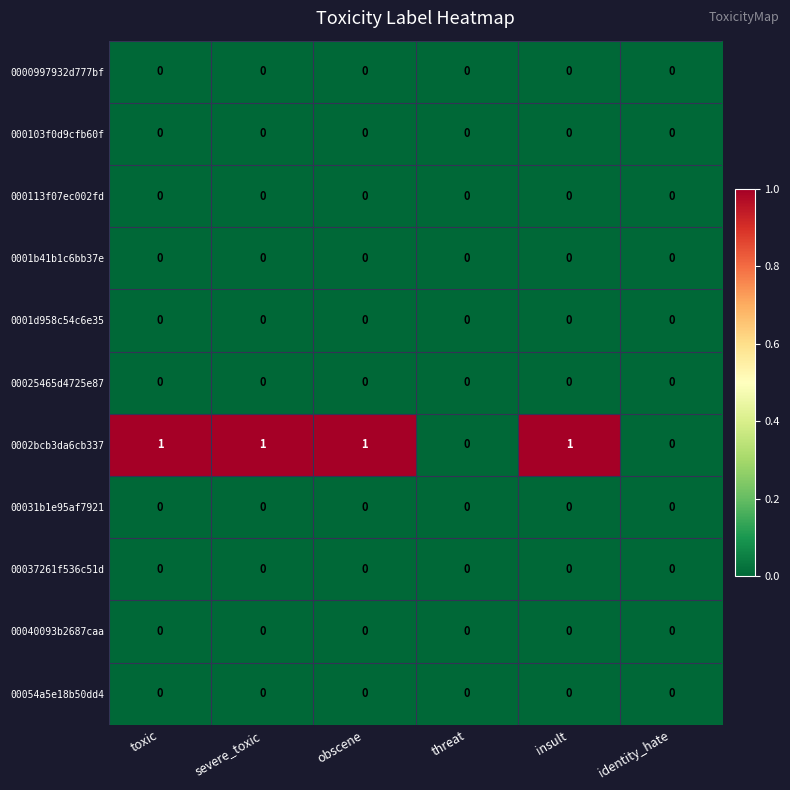

Is it true that 0001d958c54c6e35 equals 0 at identity_hate?

True